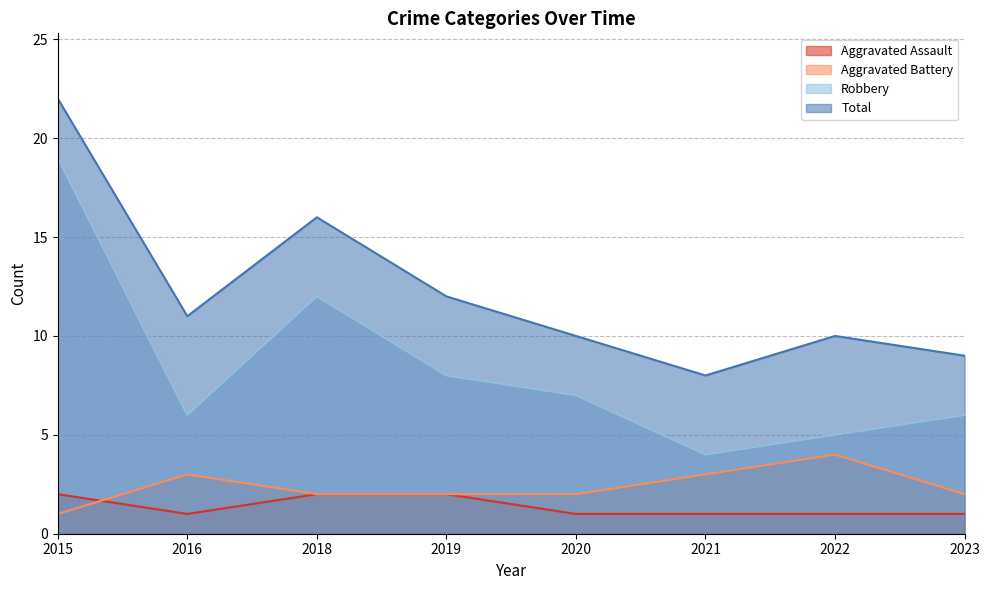

Is it true that Robbery equals 6 at 2023?

True